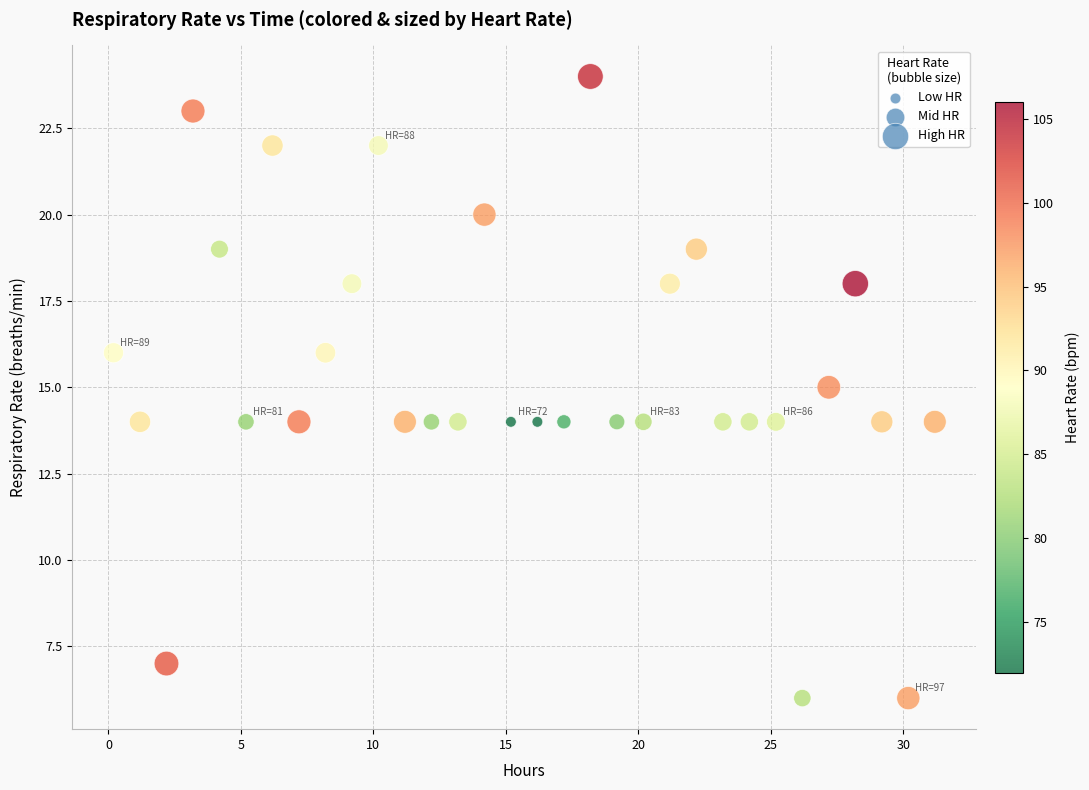

What is the range of Y values (max minus min)?

18